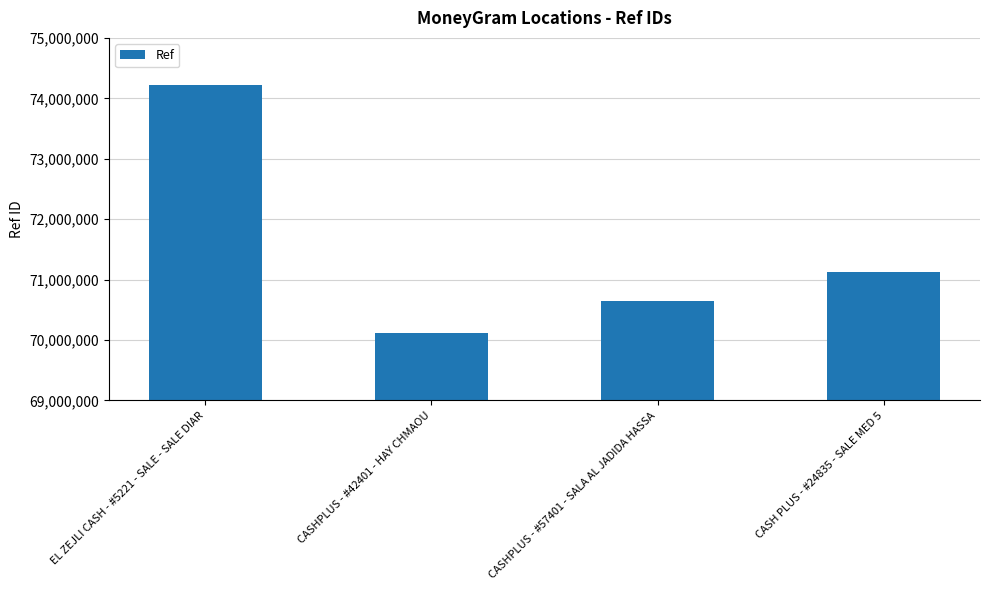

What is the value of the 4th bar from the left?

71131791